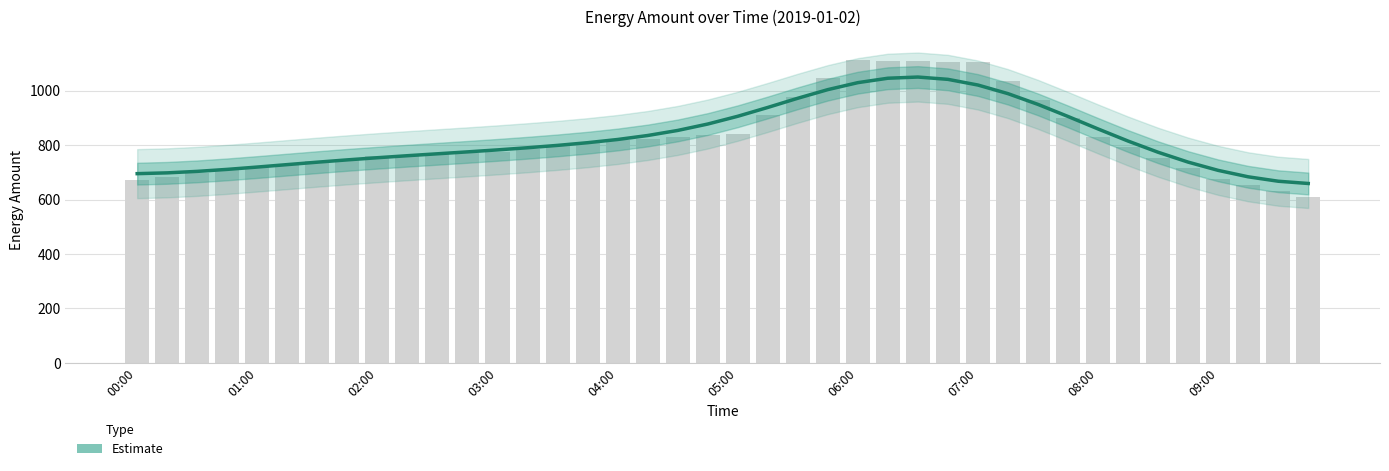

Is it true that the value at 09:00 is 707.0?

True